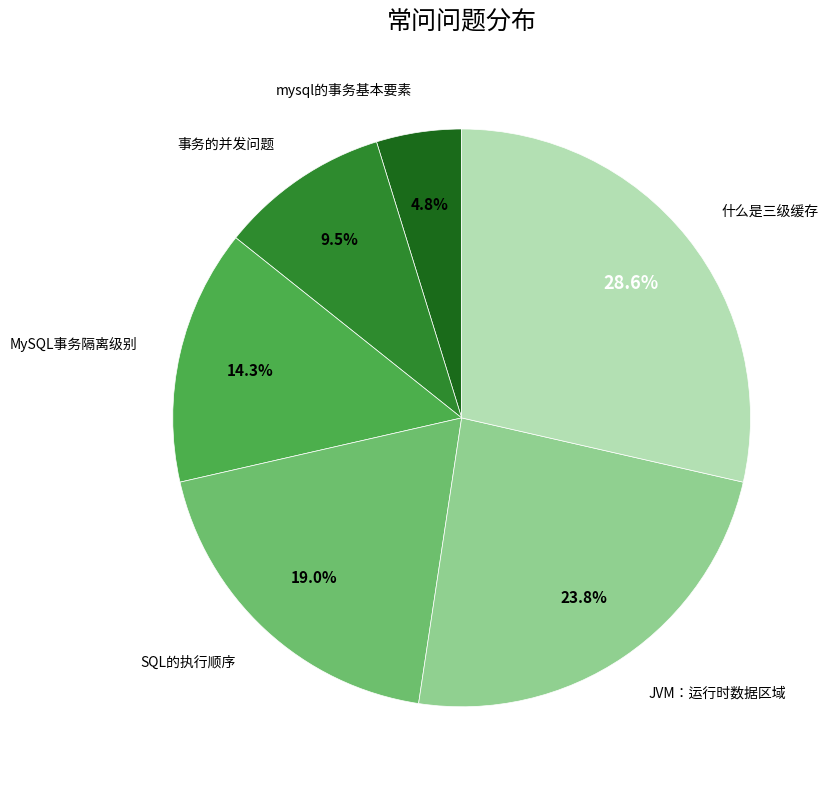

Does any single category account for the majority?

No